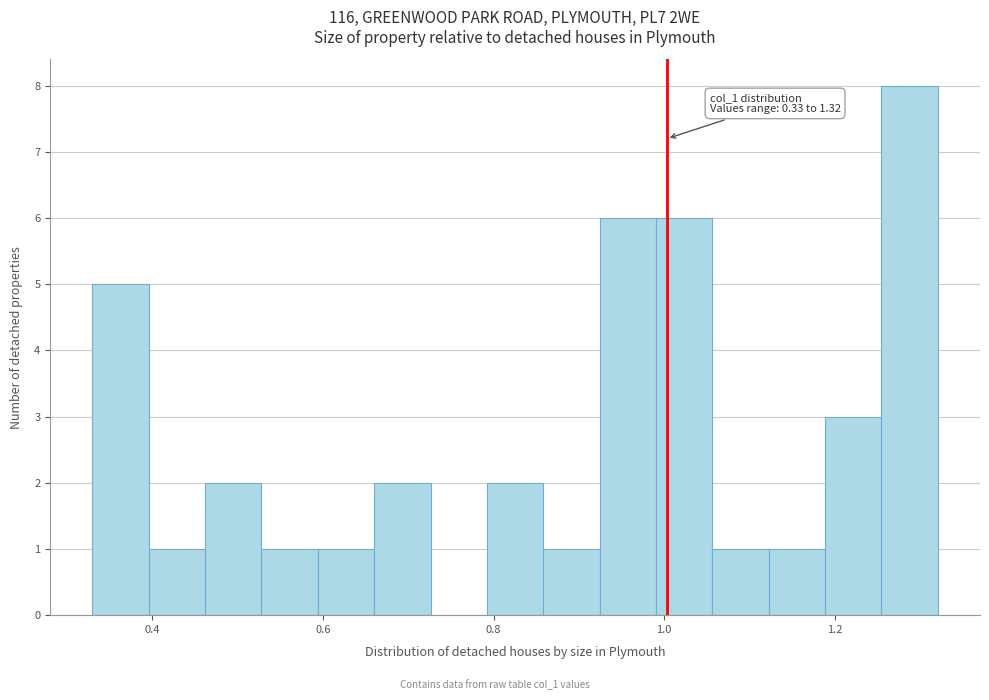

Read against the x-axis, roughly where is the centre of the tallest bar?

1.28